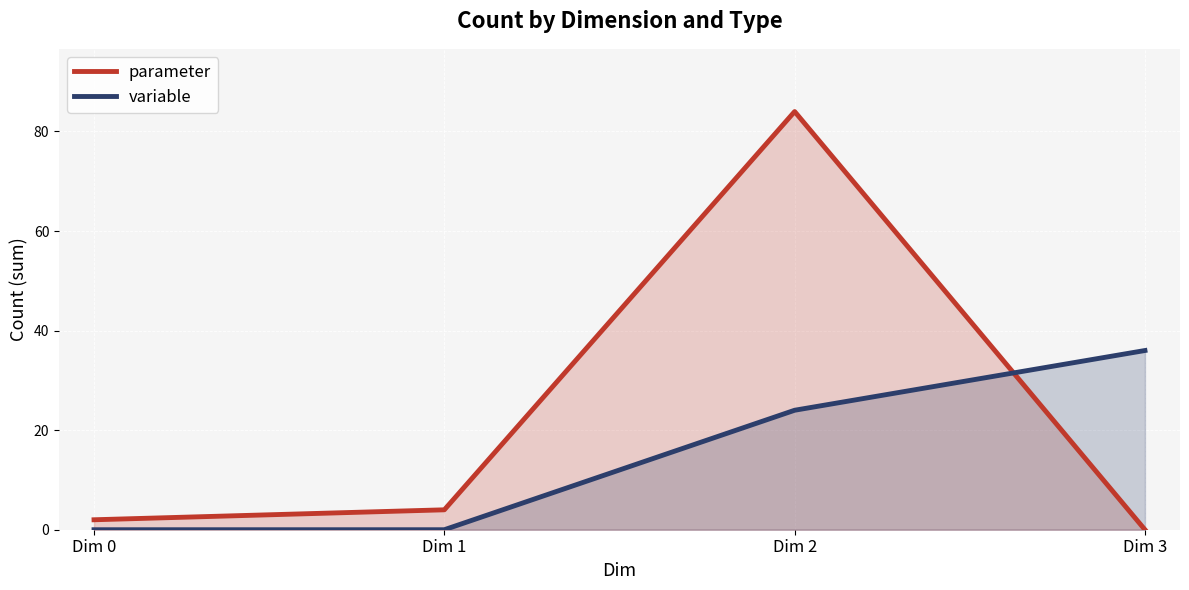

In parameter, how many points are higher than both neighbors (excluding endpoints)?

1